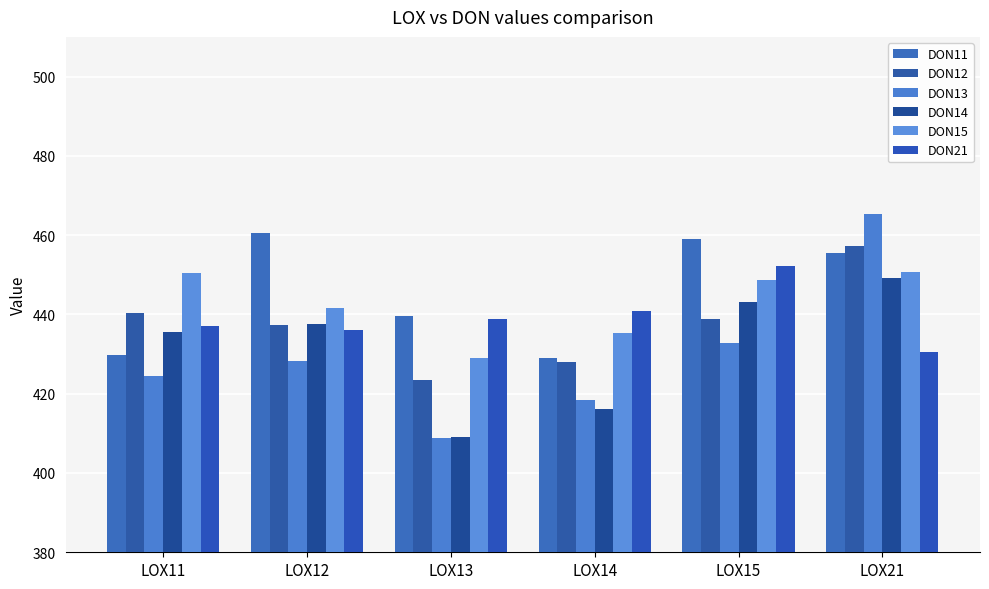

At which category is the sum across all series the highest?

LOX21